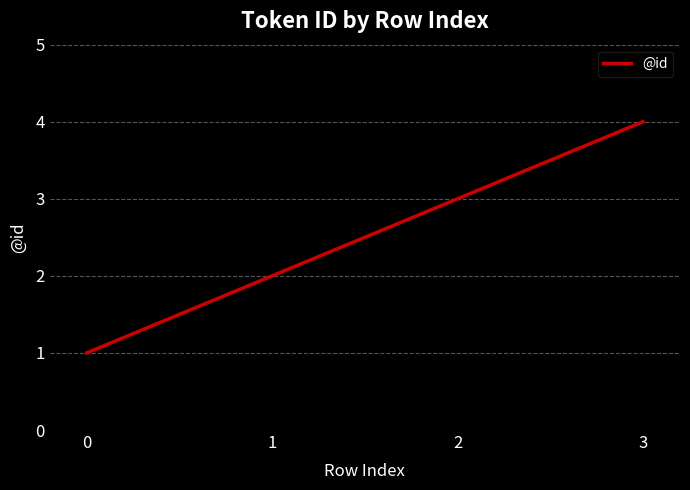

Which has a higher value, 2 or 1?

2